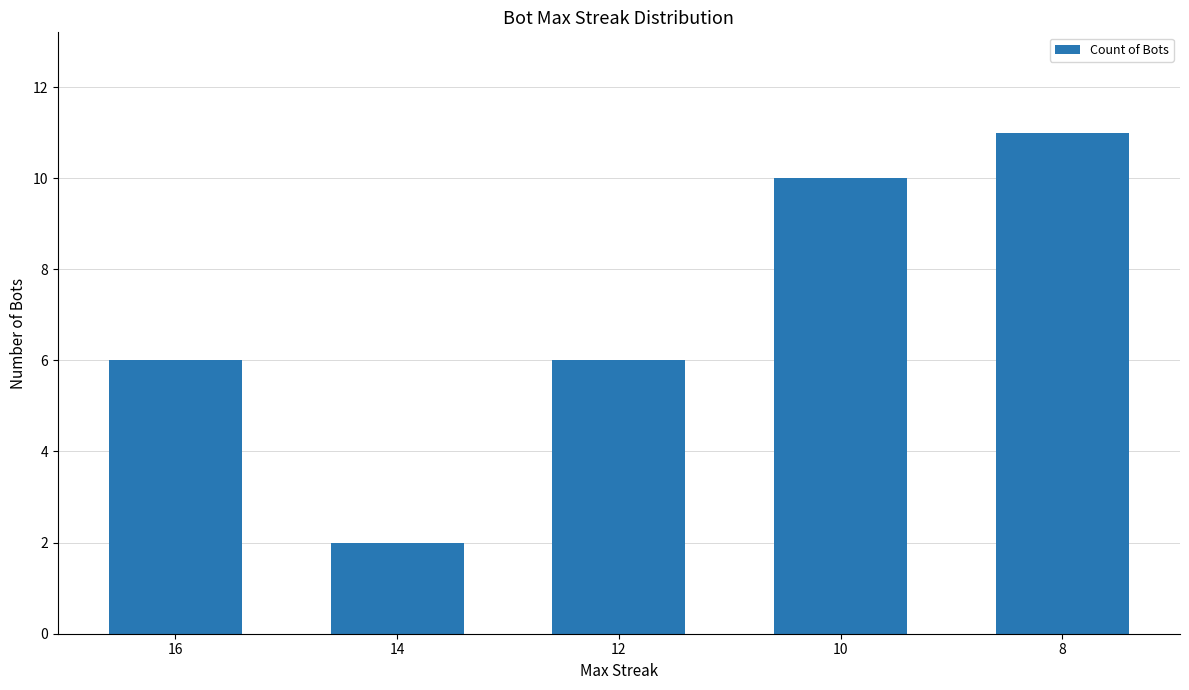

What is the minimum value shown in the chart?

2